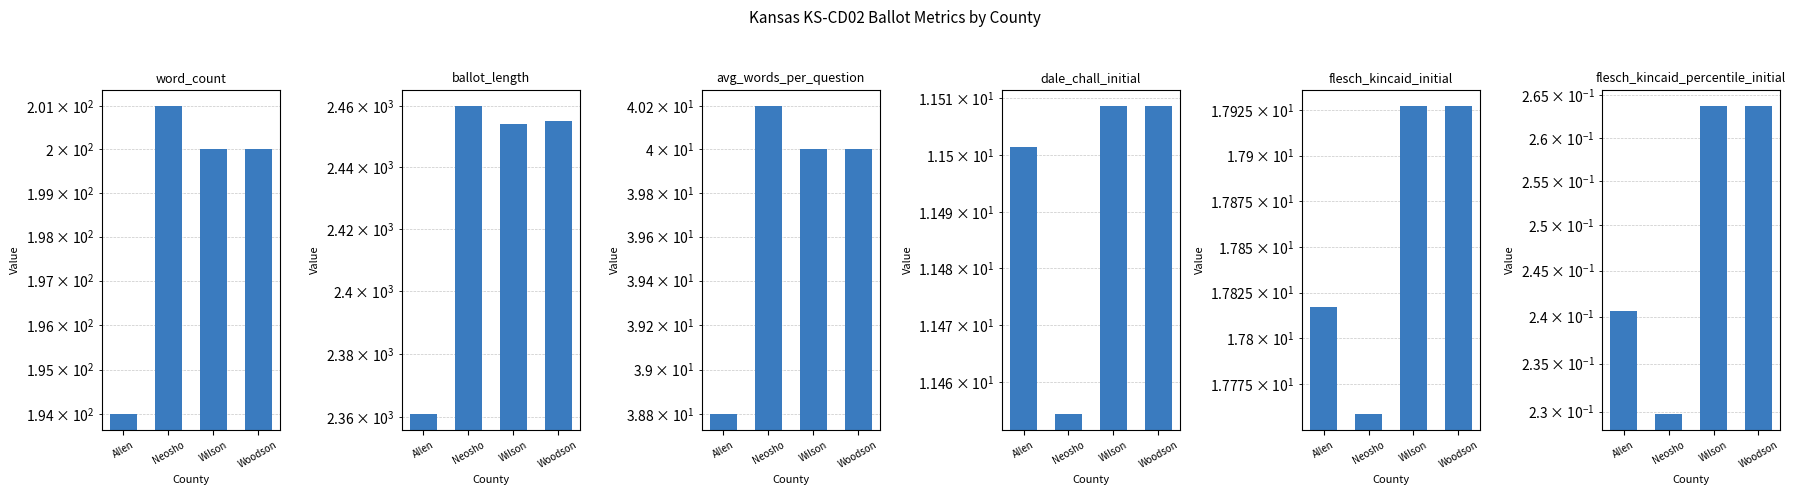

How many dale_chall_initial values are between 11 and 12?

4